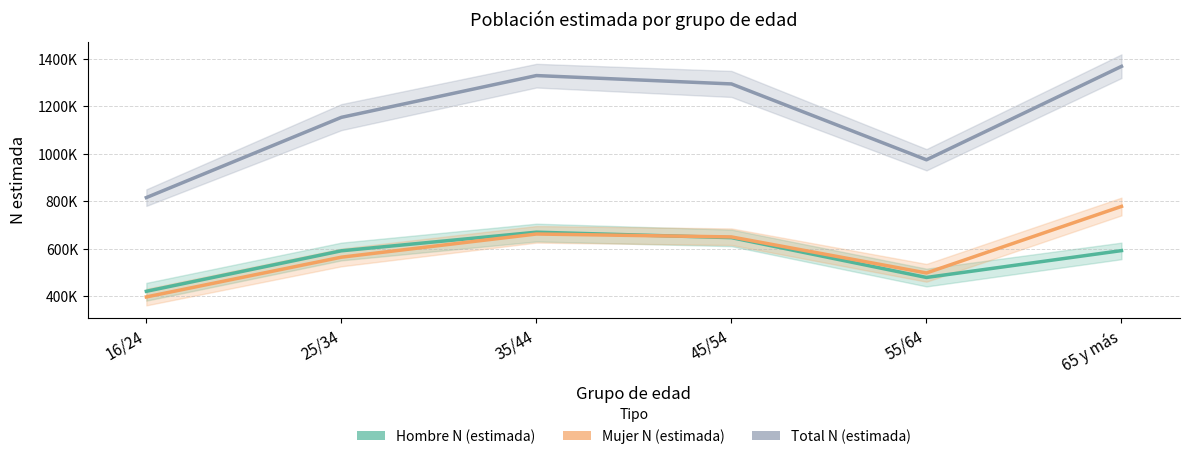

True or false: Total N (estimada) and Mujer N (estimada) cross at least once.

False